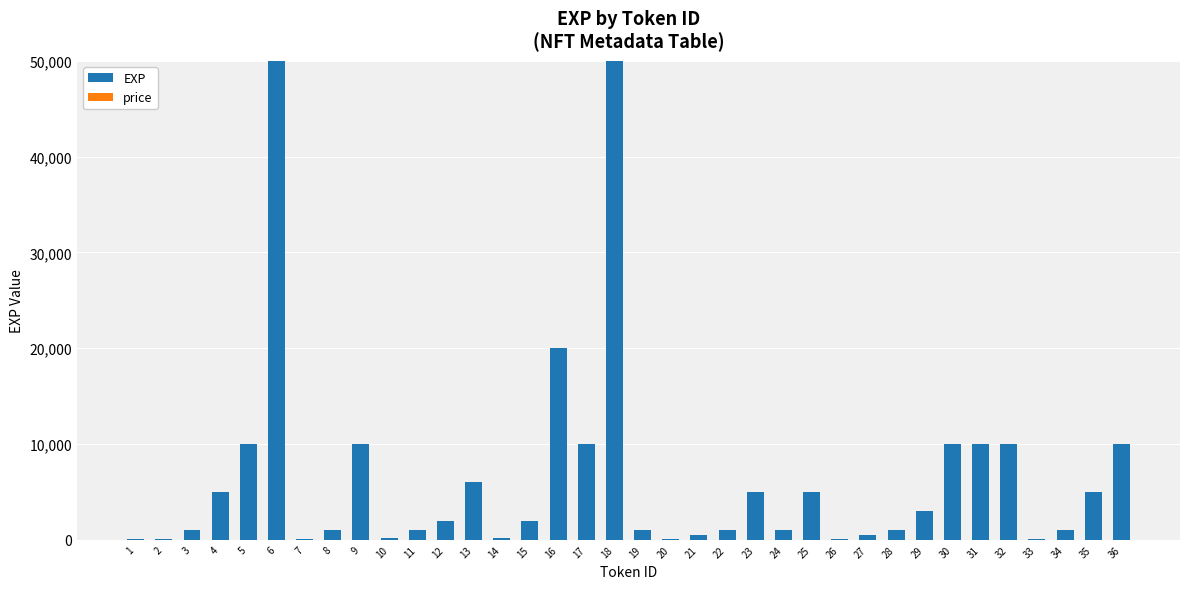

What is the greatest value displayed?

50000